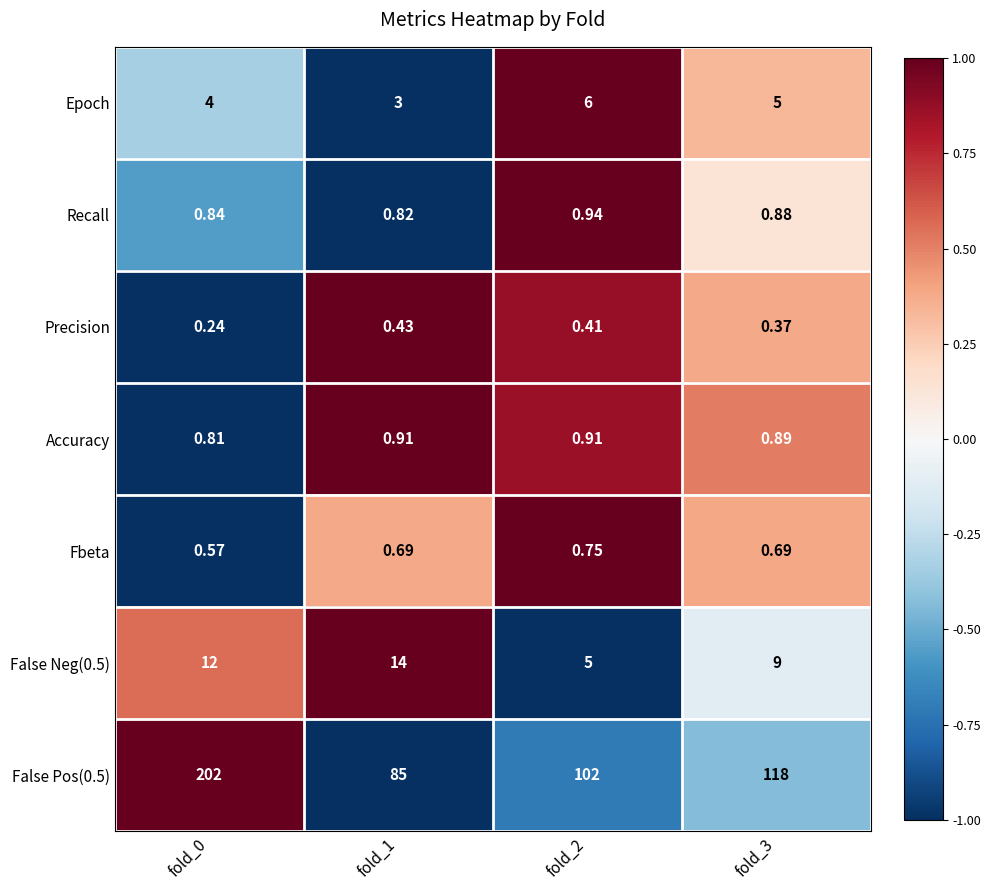

Is the value of Epoch at fold_3 greater than the value of False Neg(0.5) at fold_0?

No